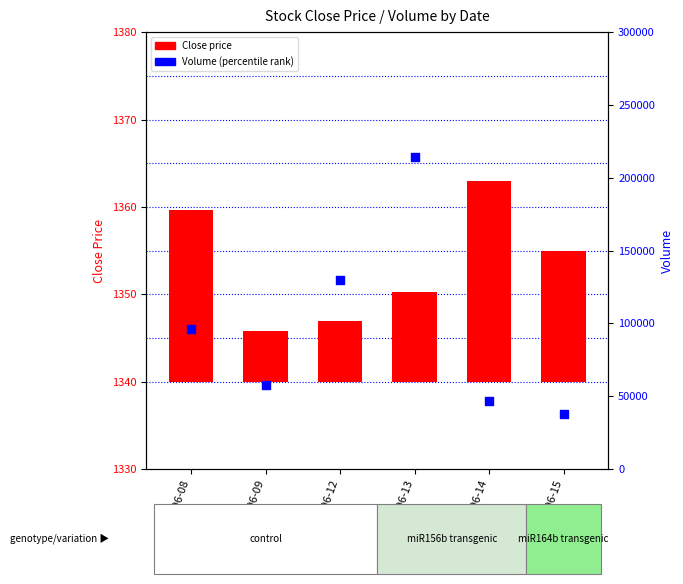

Which series contains the highest Y value?

Volume